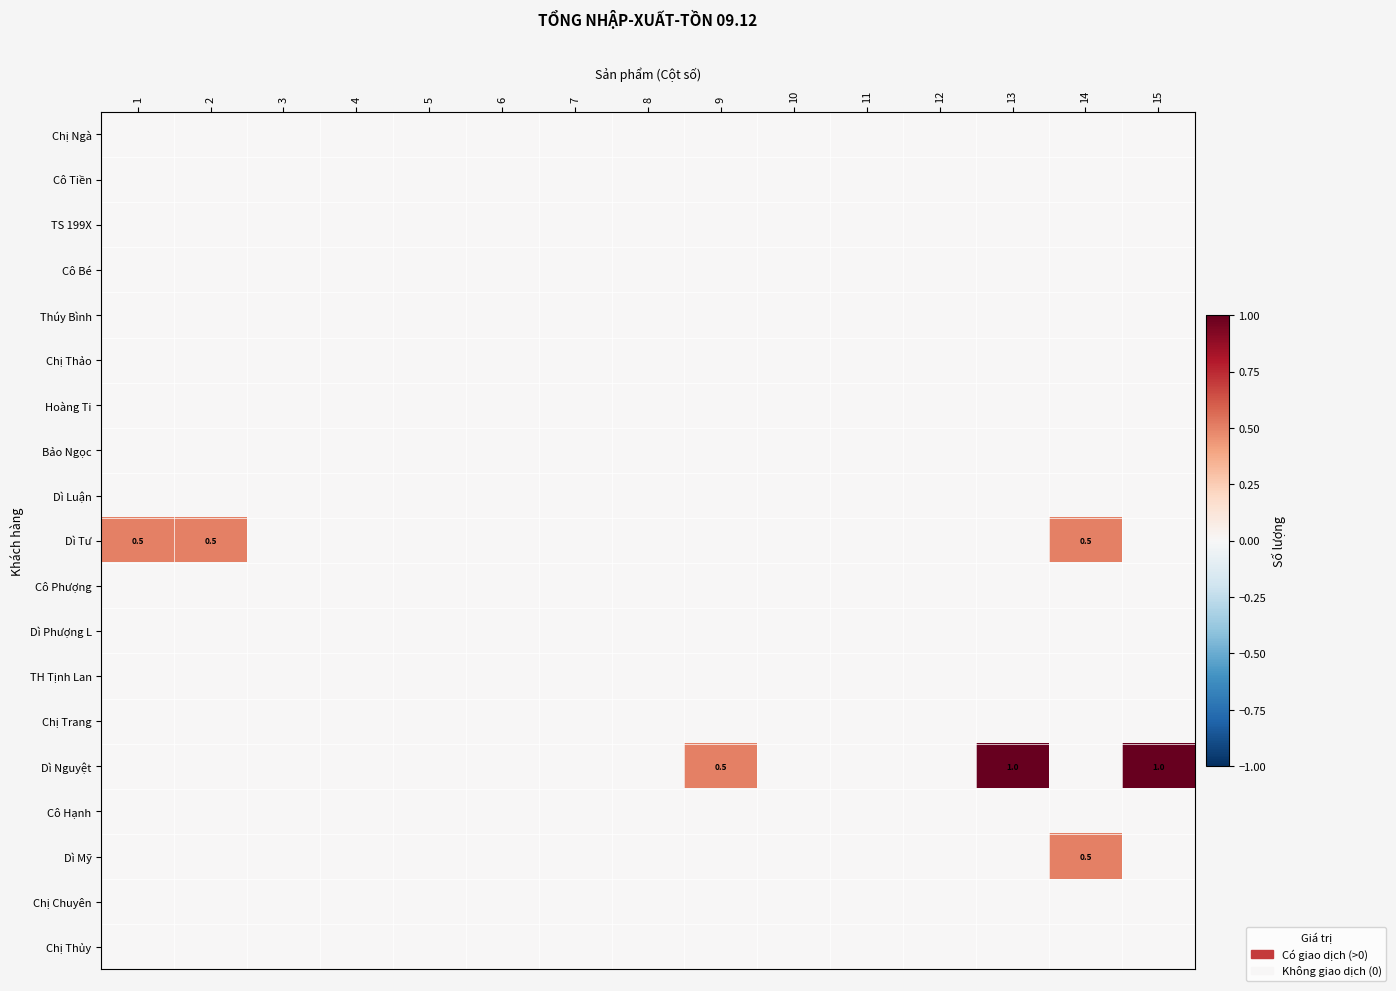

At which category does the chart reach its minimum across all series?

1